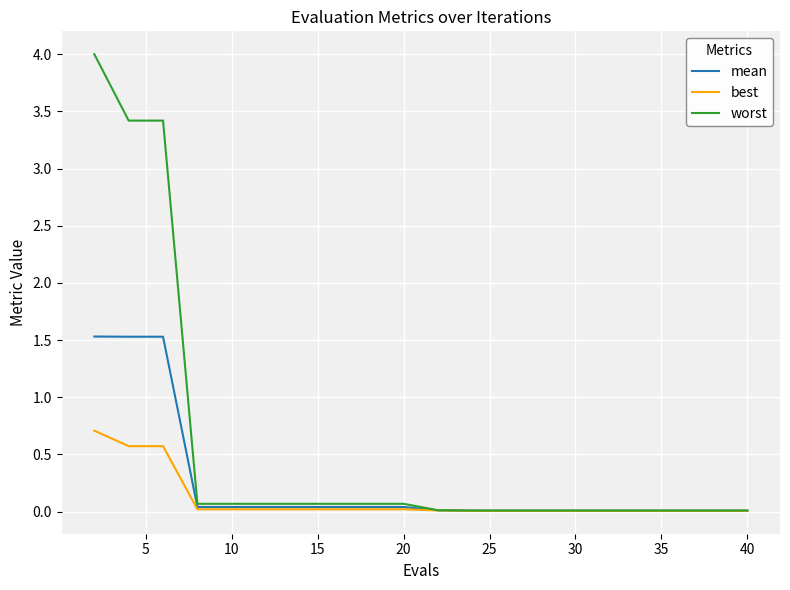

How many categories are shown in the chart?

20